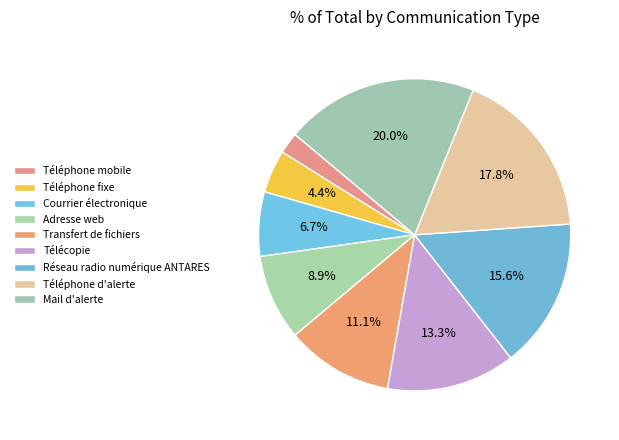

Which slice is the largest?

Mail d'alerte